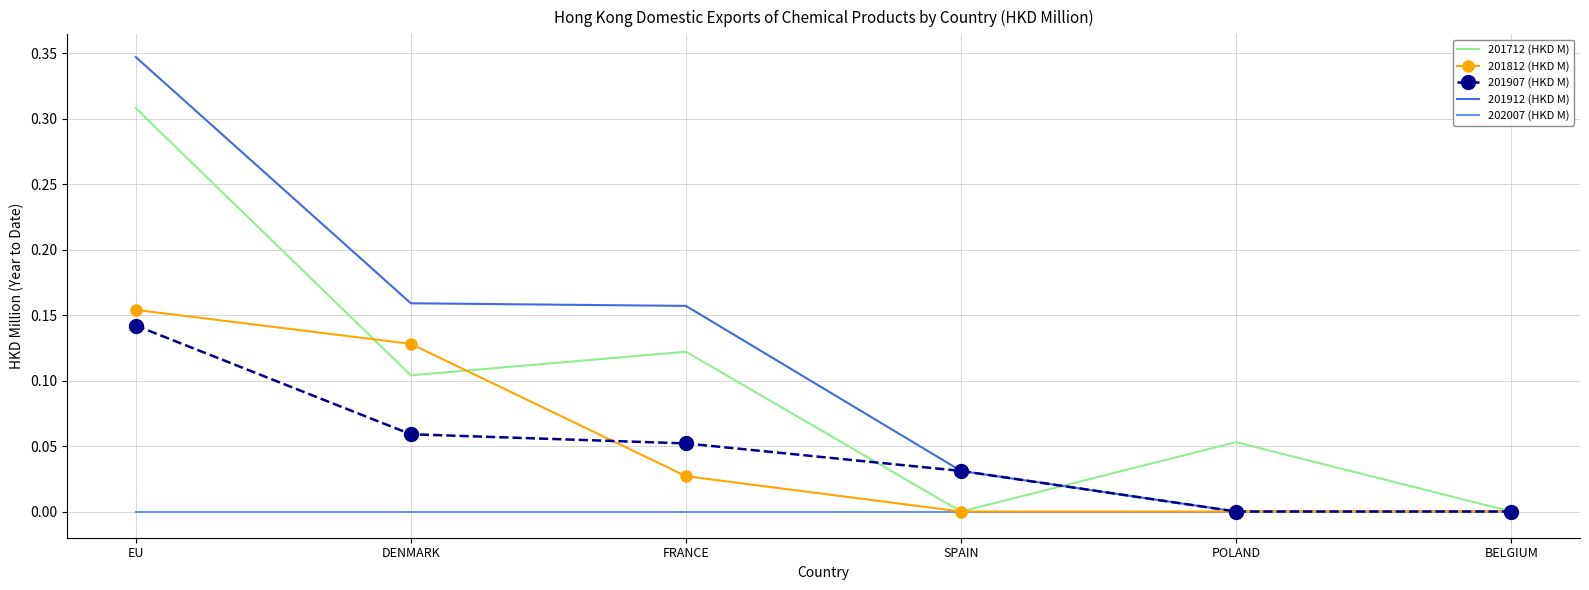

True or false: 201912 (HKD M) has a value of -0.2 at BELGIUM.

False